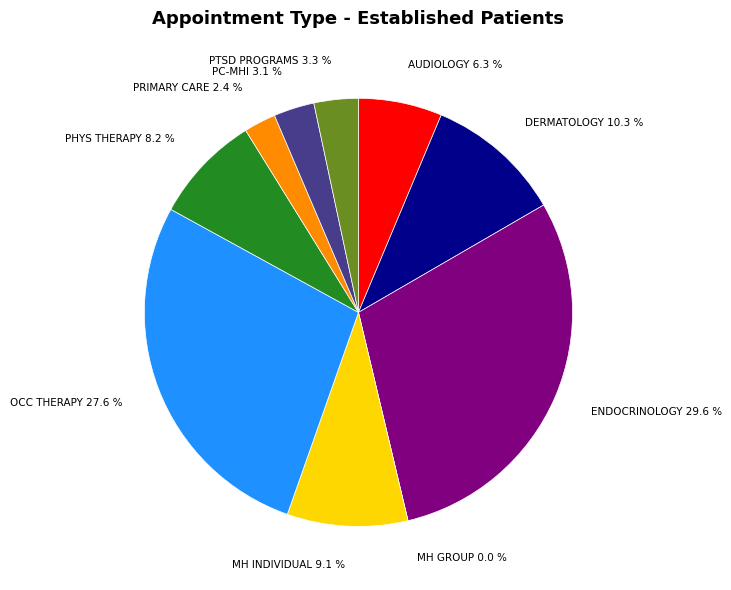

True or false: PRIMARY CARE accounts for 17% of the total.

False